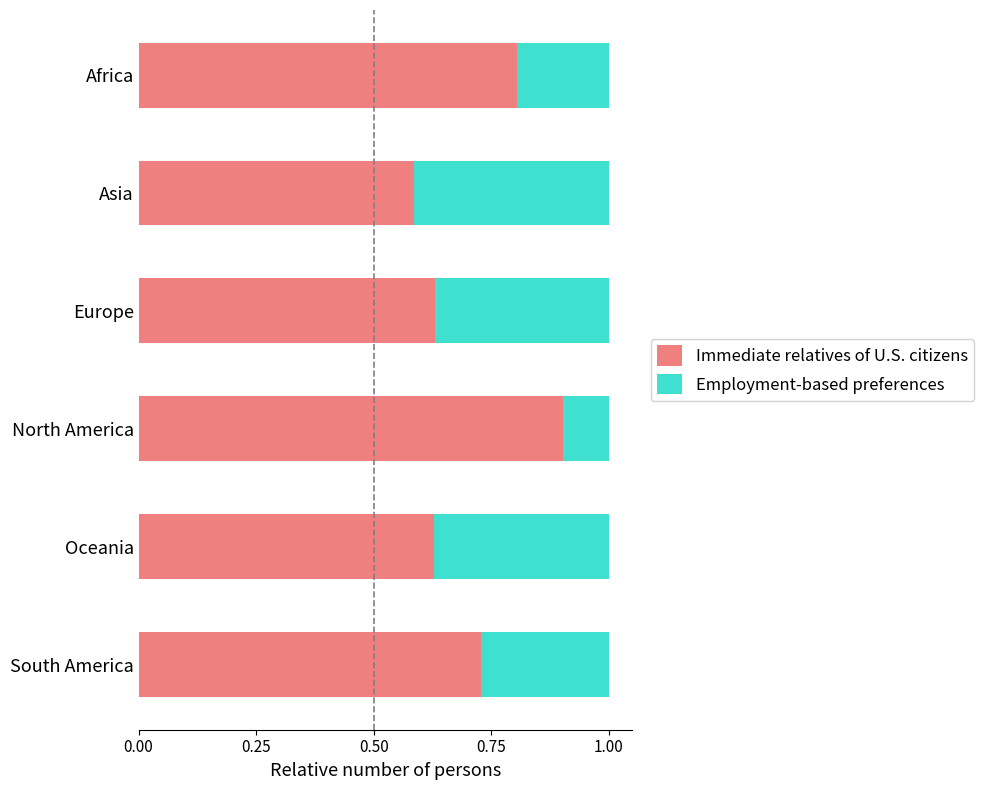

The Immediate relatives of U.S. citizens series shows 0.4 at South America. True or false?

False